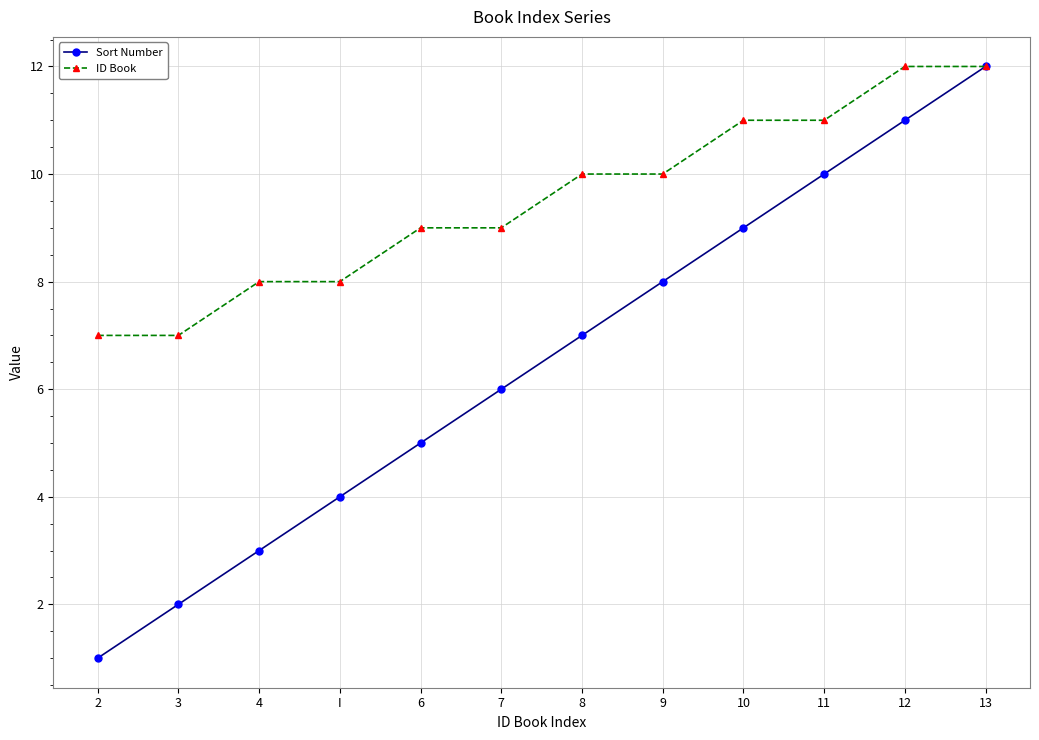

True or false: Sort Number has more than 1 interior local peaks.

False